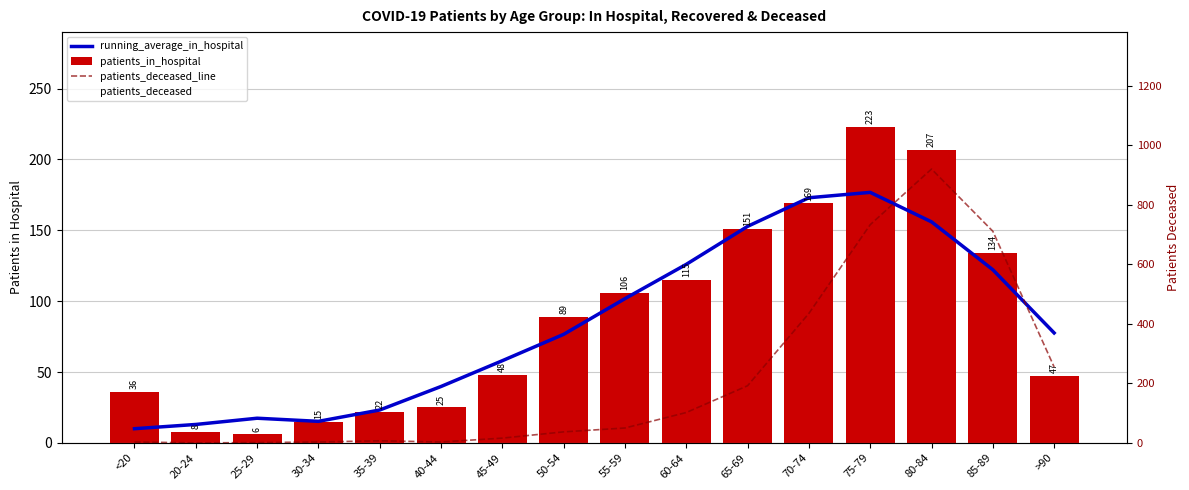

How many values in the running_average_in_hospital series exceed 77?

8